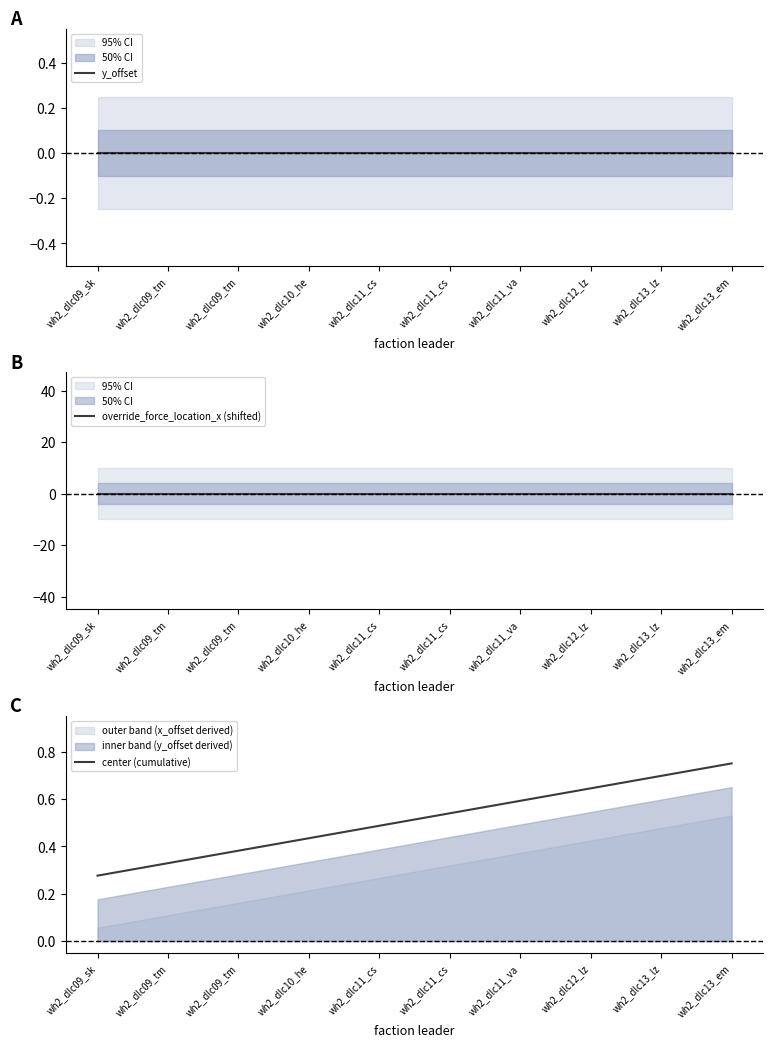

What are all the series names shown in the legend?

y_offset, override_force_location_x (shifted), center (cumulative)